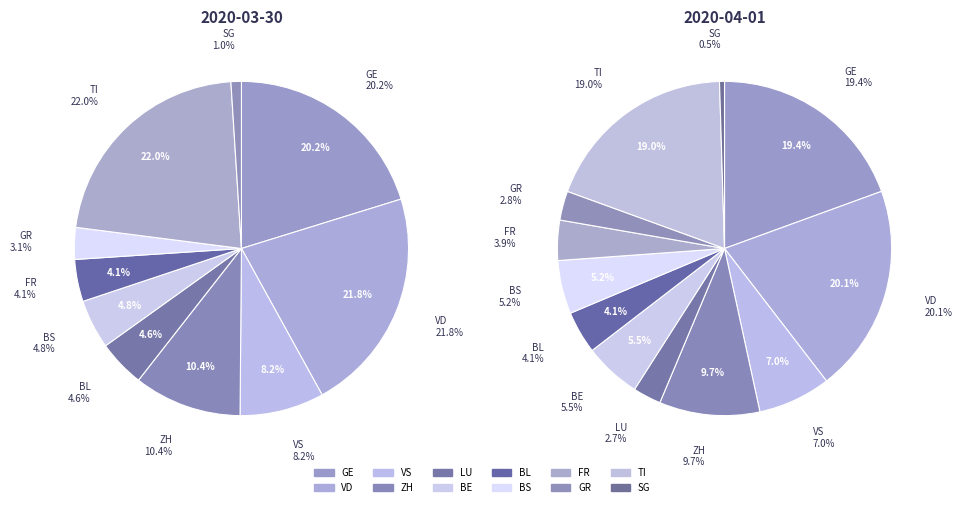

To the nearest percent, what portion does GR represent?

3%